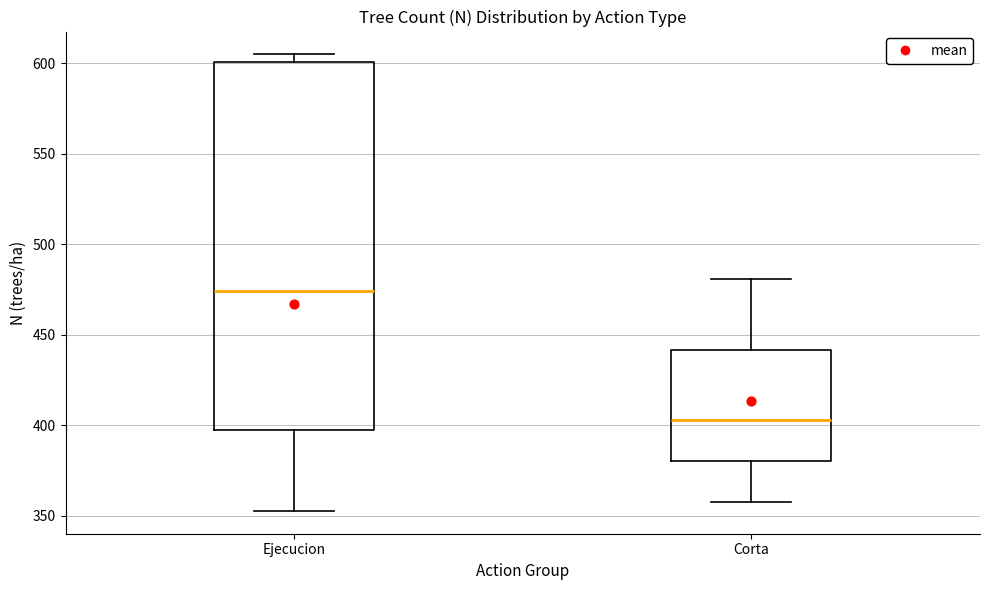

Reading left to right, read every box against the y-axis: the position of its median line, the range the box covers, and the ends of its whiskers. The values are not printed on the chart, so give them approximately, as read against the axis.

Ejecucion: median 475, box 395 to 600, whiskers 355 to 605
Corta: median 405, box 380 to 440, whiskers 360 to 480